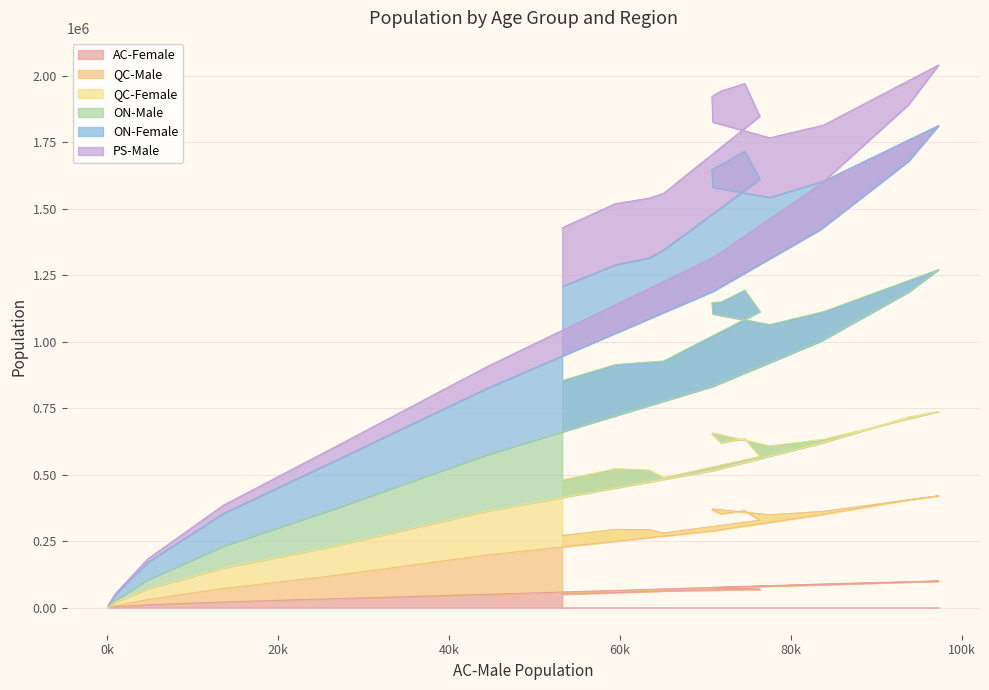

What is the label of the 17th point from the right?

20 to 24